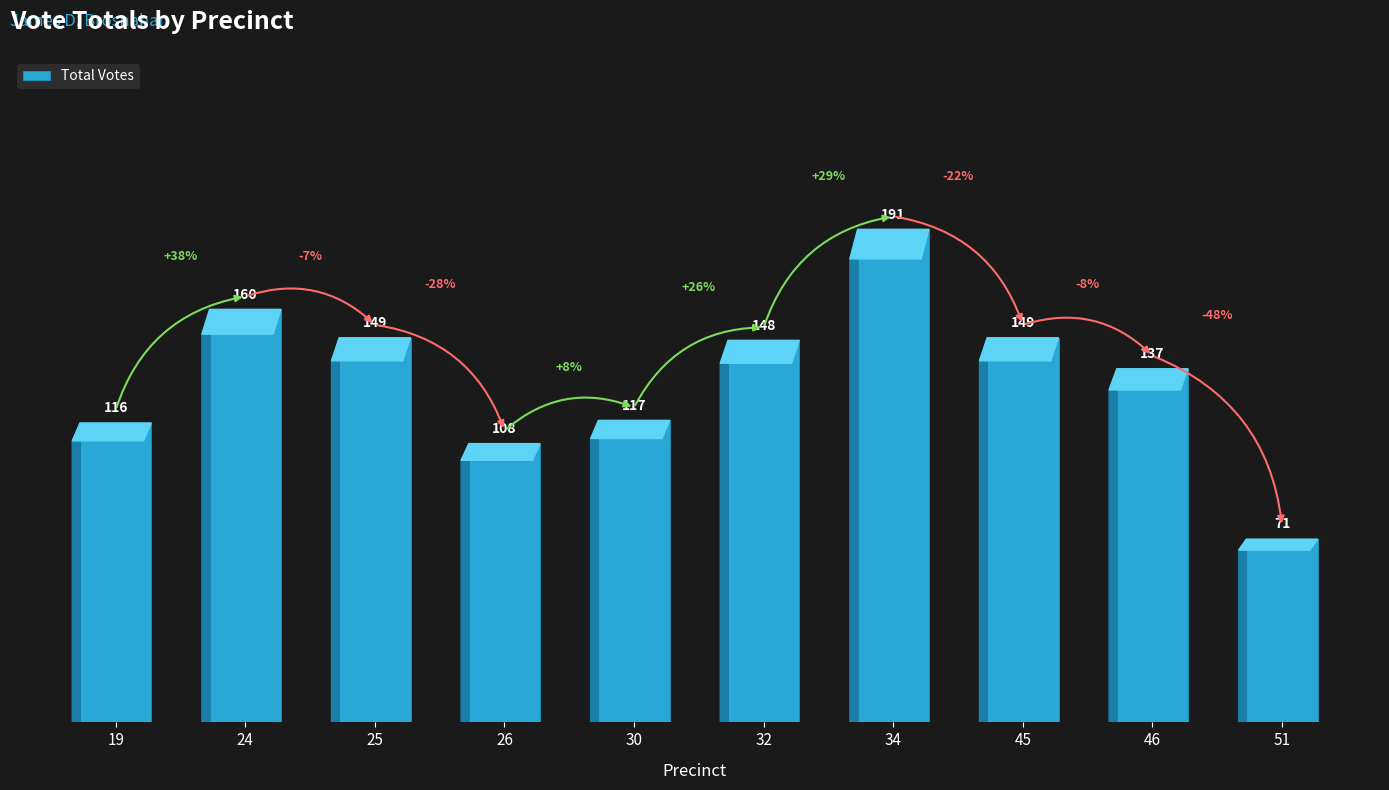

What is the change in value from 26 to 32?

+40